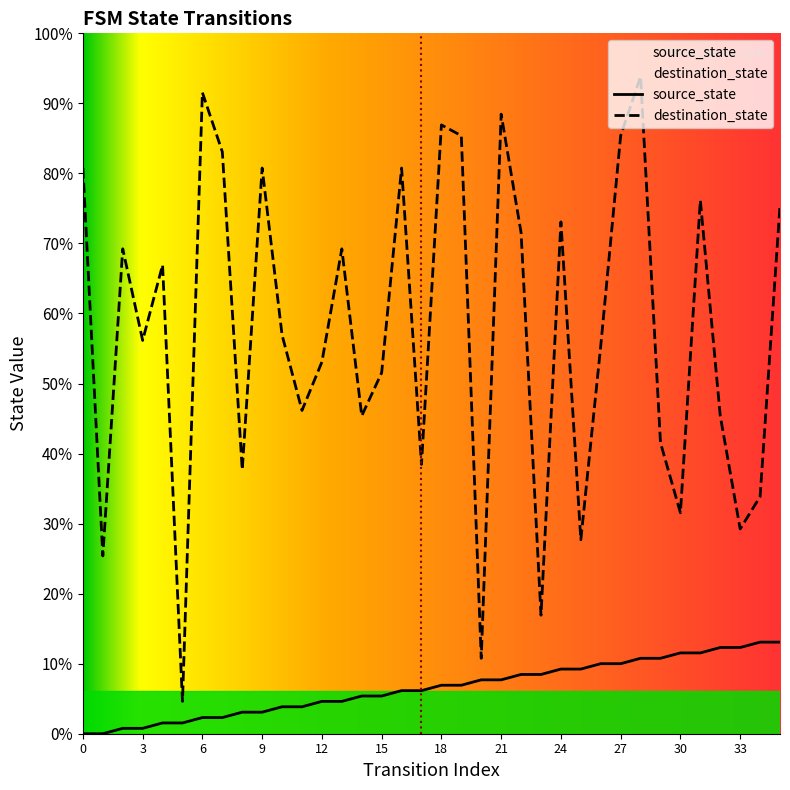

True or false: destination_state and source_state intersect in this chart.

False